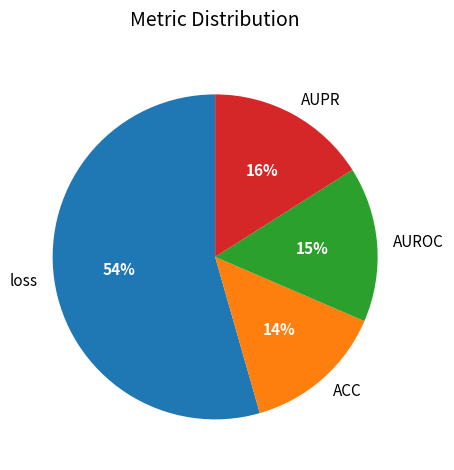

Combined, do loss and AUROC account for over 50%?

Yes